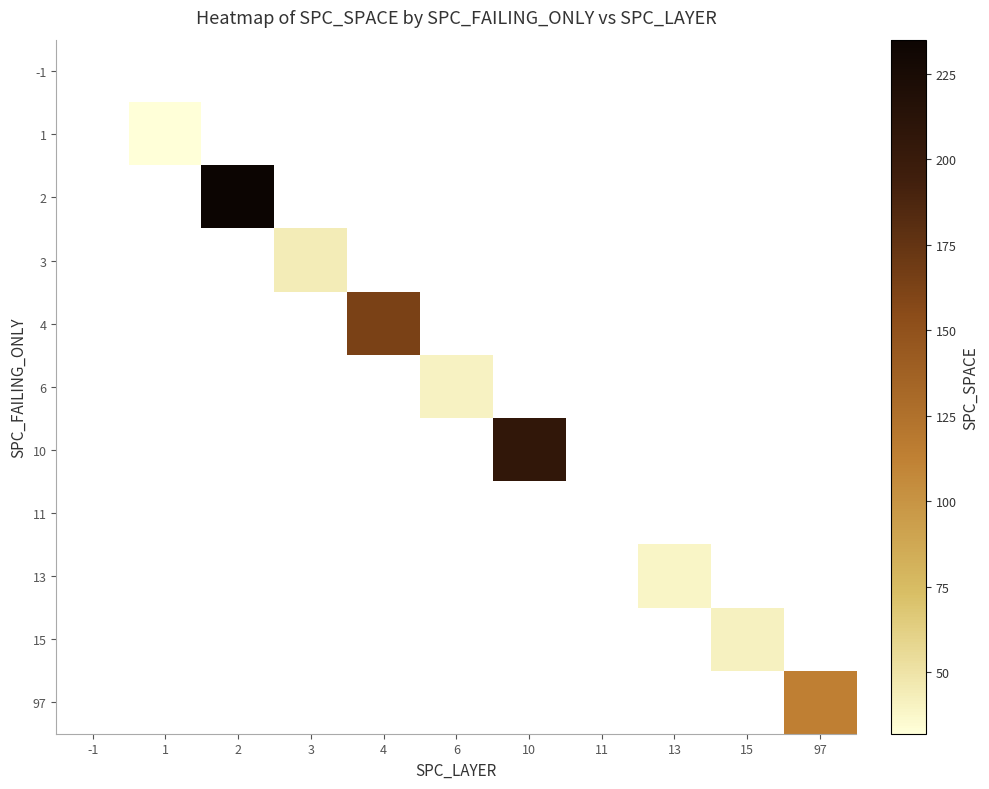

Reading left to right, extract all data points from this chart.

-1: -1=0	1=0	2=0	3=0	4=0	6=0	10=0	11=0	13=0	15=0	97=0
1: -1=0	1=32	2=0	3=0	4=0	6=0	10=0	11=0	13=0	15=0	97=0
2: -1=0	1=0	2=235	3=0	4=0	6=0	10=0	11=0	13=0	15=0	97=0
3: -1=0	1=0	2=0	3=44	4=0	6=0	10=0	11=0	13=0	15=0	97=0
4: -1=0	1=0	2=0	3=0	4=163	6=0	10=0	11=0	13=0	15=0	97=0
6: -1=0	1=0	2=0	3=0	4=0	6=40	10=0	11=0	13=0	15=0	97=0
10: -1=0	1=0	2=0	3=0	4=0	6=0	10=205	11=0	13=0	15=0	97=0
11: -1=0	1=0	2=0	3=0	4=0	6=0	10=0	11=0	13=0	15=0	97=0
13: -1=0	1=0	2=0	3=0	4=0	6=0	10=0	11=0	13=39	15=0	97=0
15: -1=0	1=0	2=0	3=0	4=0	6=0	10=0	11=0	13=0	15=41	97=0
97: -1=0	1=0	2=0	3=0	4=0	6=0	10=0	11=0	13=0	15=0	97=113